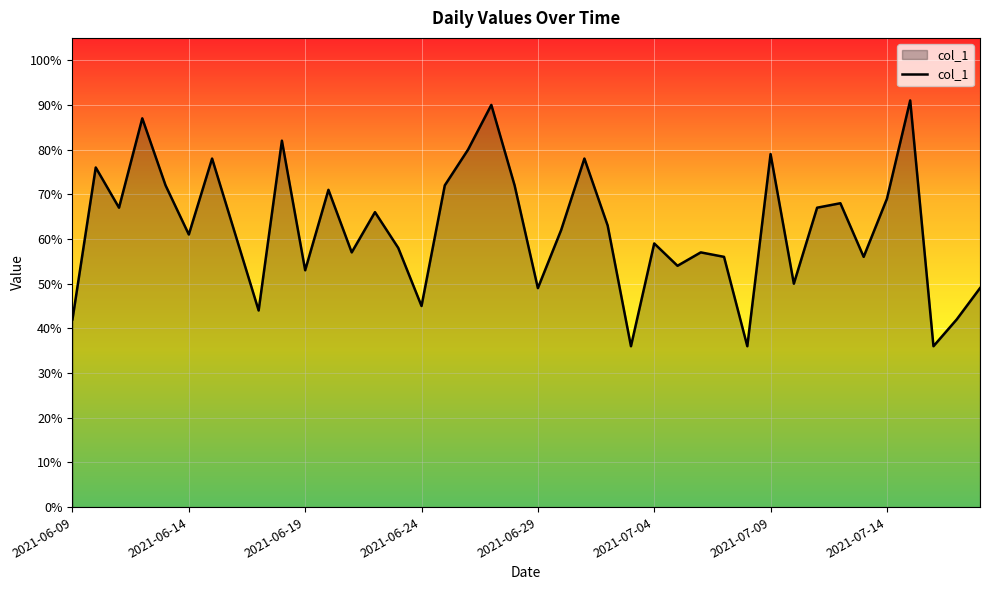

What is the difference between the maximum and minimum values?

55